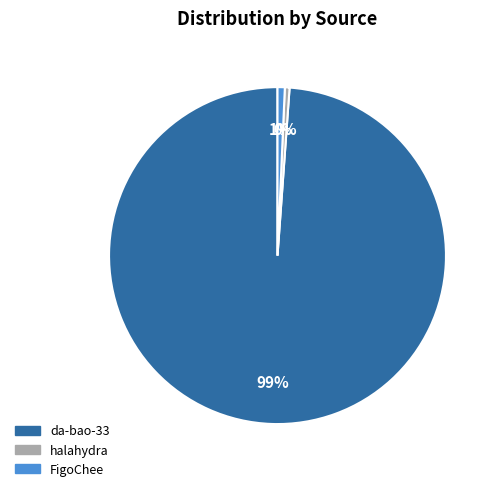

Which has a higher value, FigoChee or da-bao-33?

da-bao-33